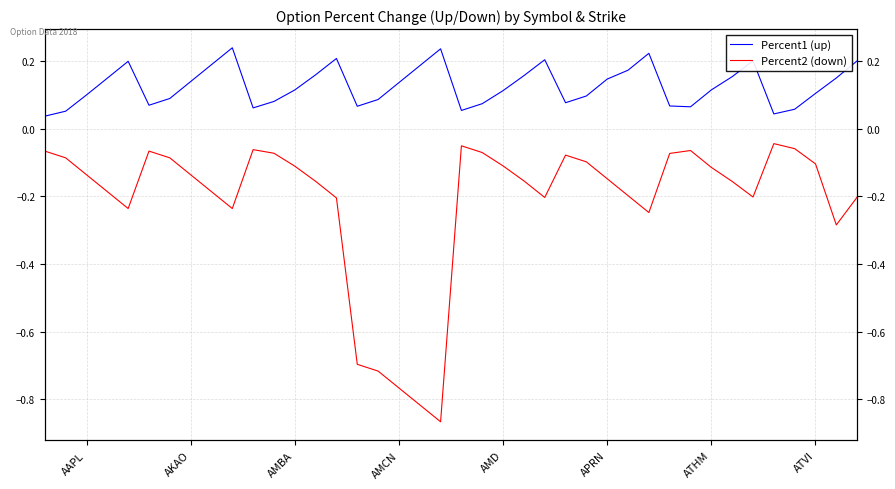

True or false: Percent2 (down) has a value of -0.1 at 11.

True